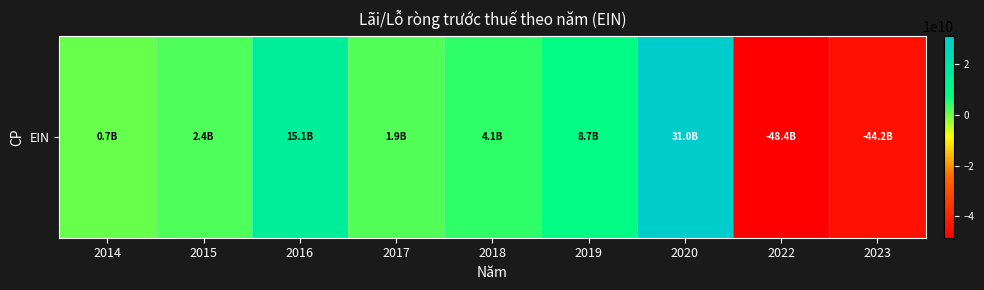

What is the sum of the values at 2018 and 2019?

12794776171